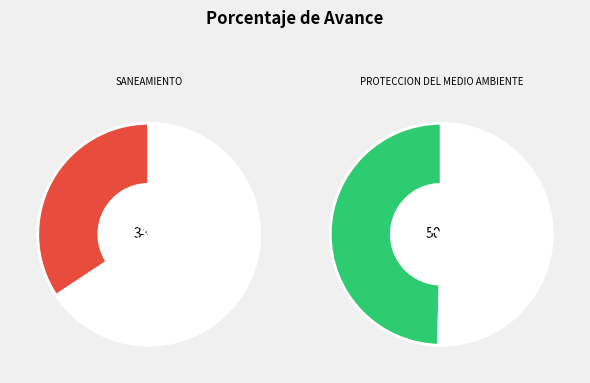

Count the number of slices in the pie.

2